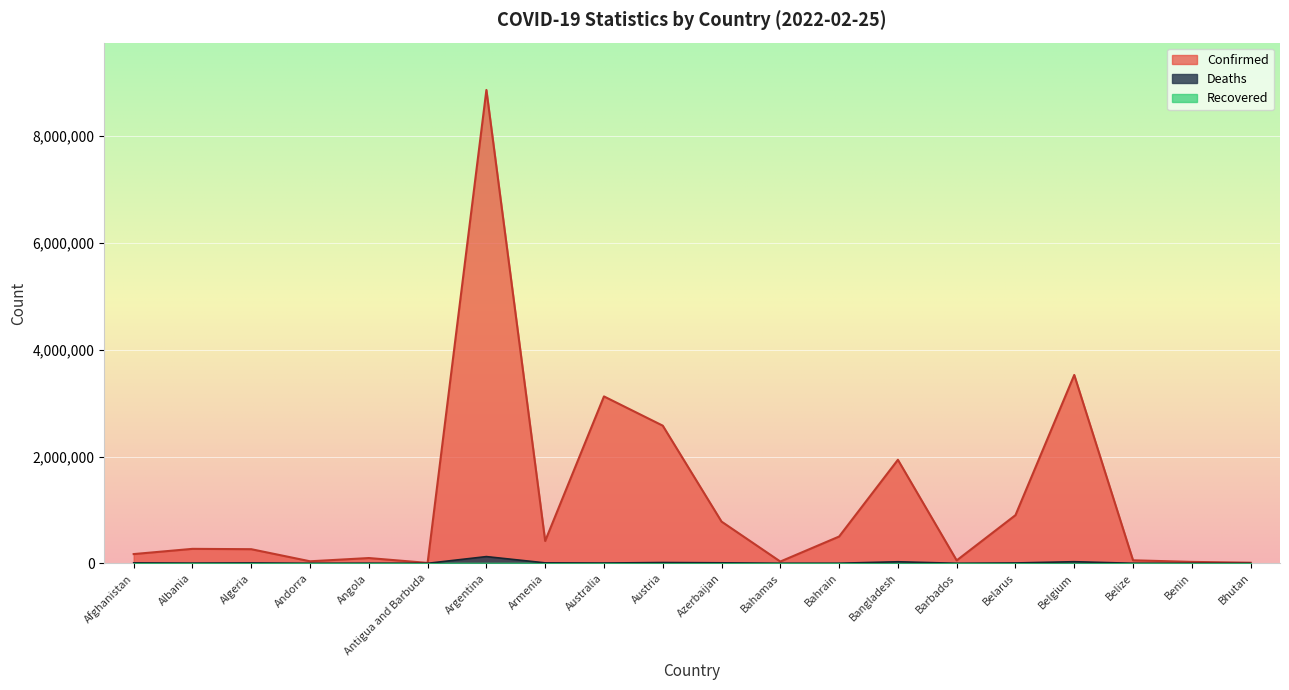

Which series changed the most between Afghanistan and Austria?

Confirmed